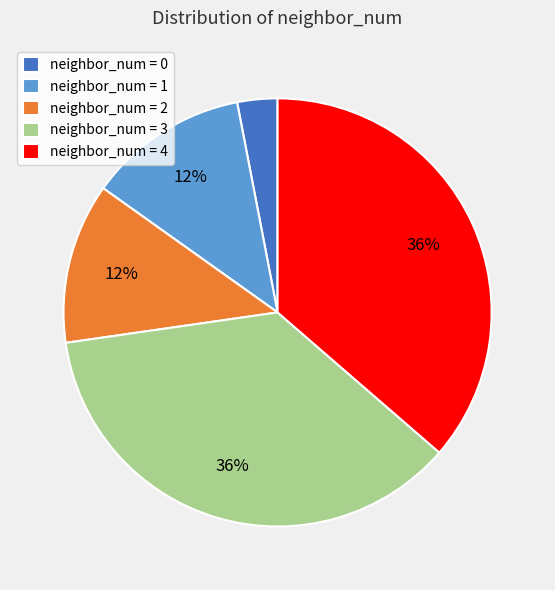

Does neighbor_num = 0 account for over 50% of the chart?

No